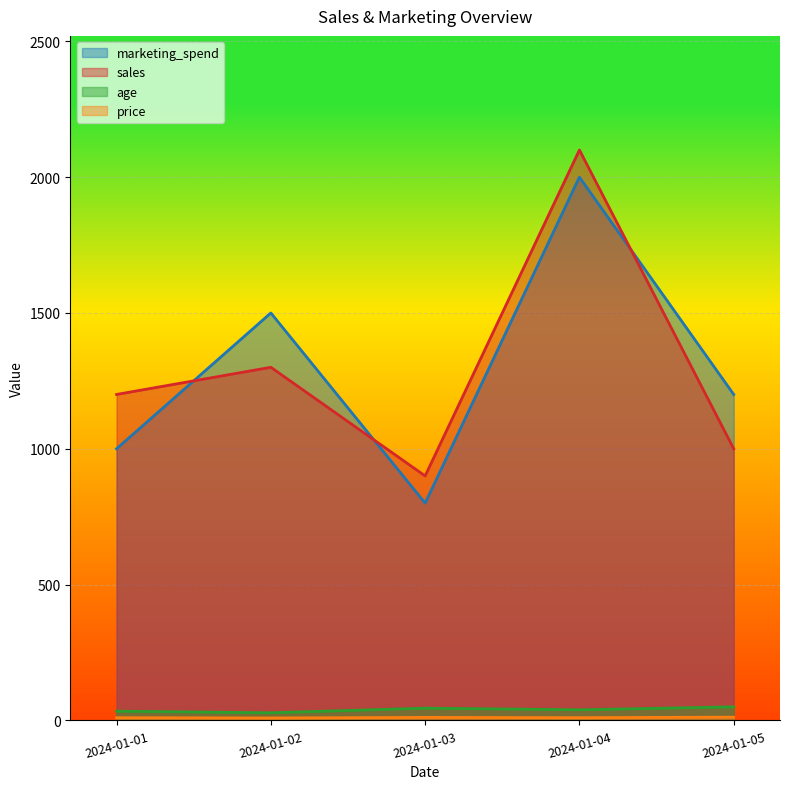

Does the chart display data point markers on the line(s)?

No